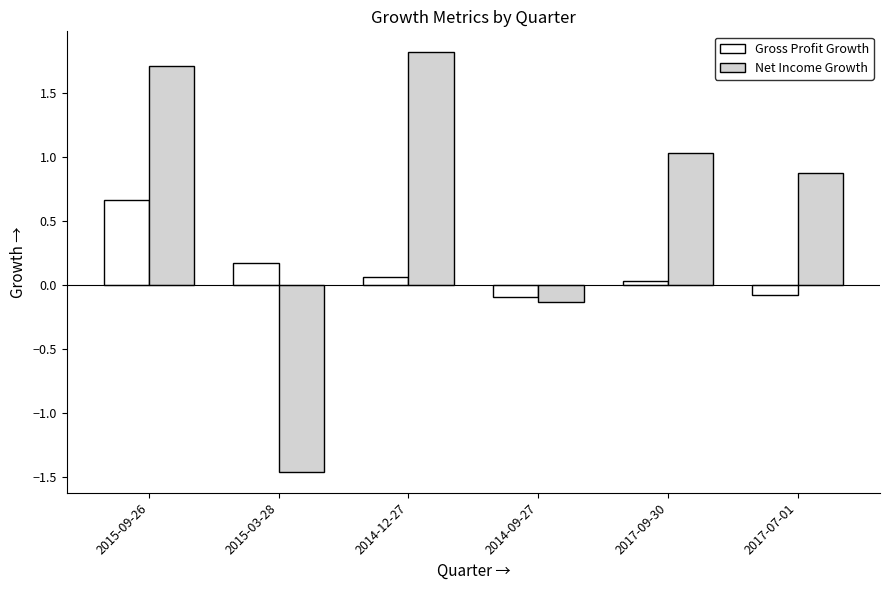

What is the maximum value shown in the chart?

1.8